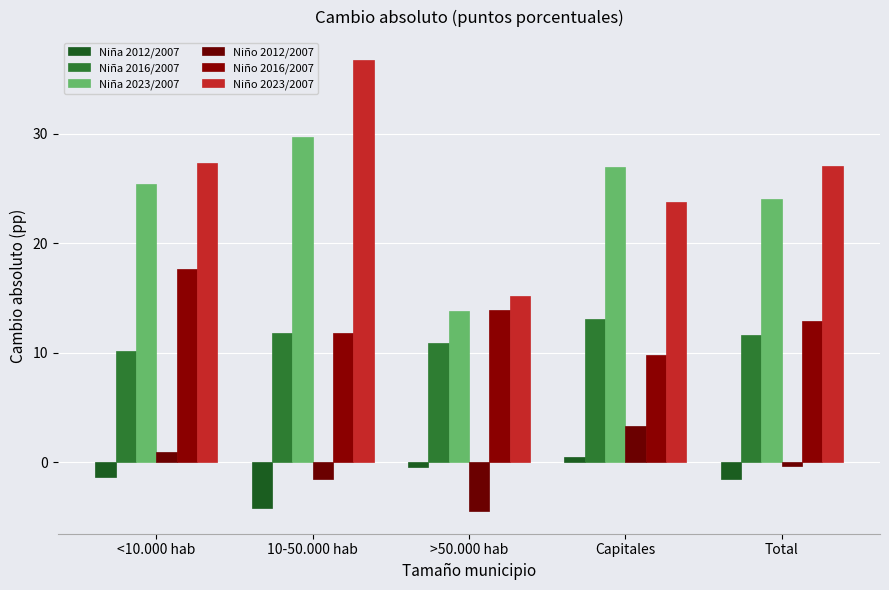

At which category does the chart reach its minimum across all series?

>50.000 hab